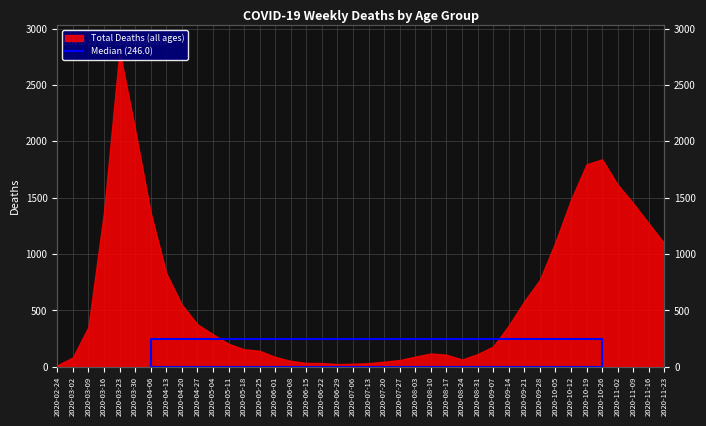

What position from the left is 2020-03-16?

4